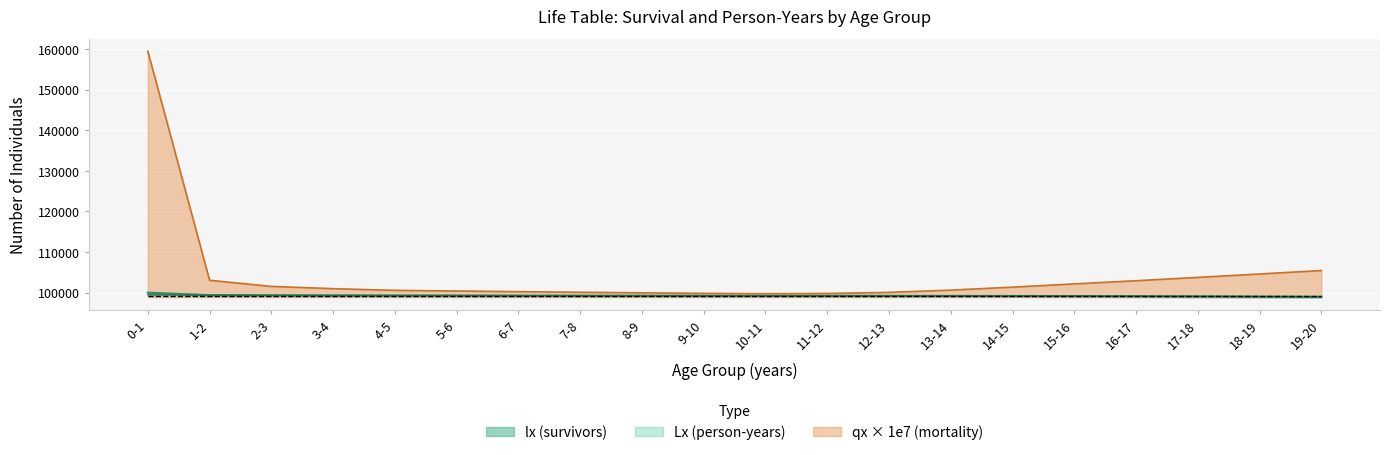

True or false: qx_scaled and lx (survivors) cross at least once.

False